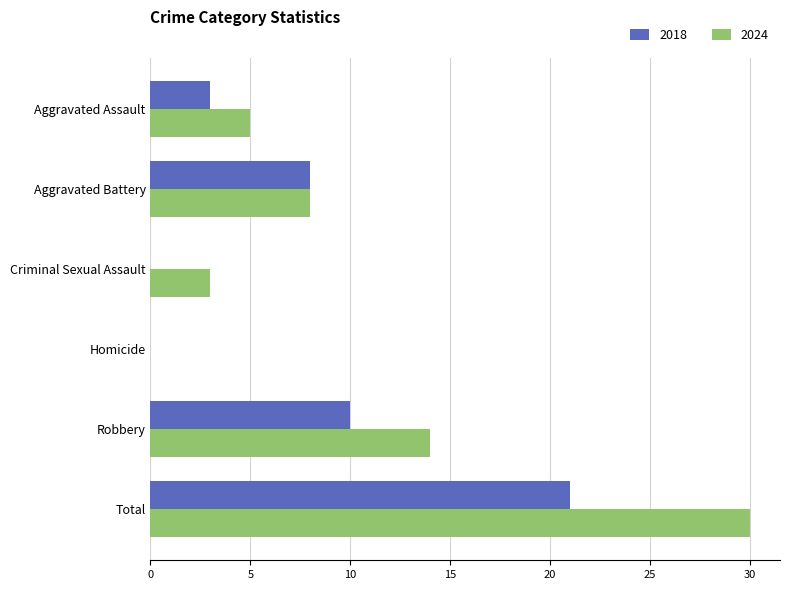

Where is 2024 nearest to the value 15?

Robbery